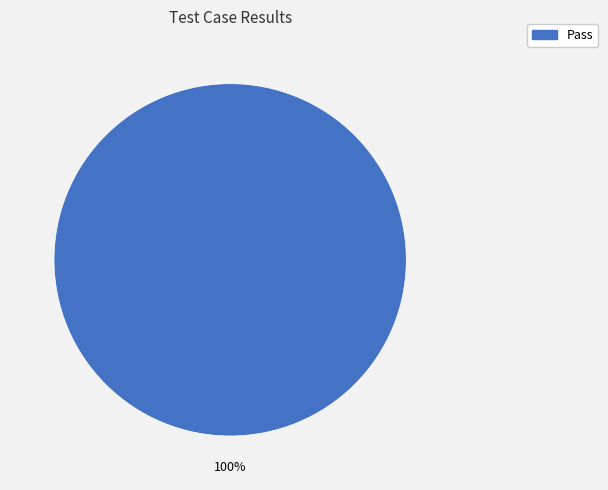

Is there any slice that represents more than half of the pie?

Yes